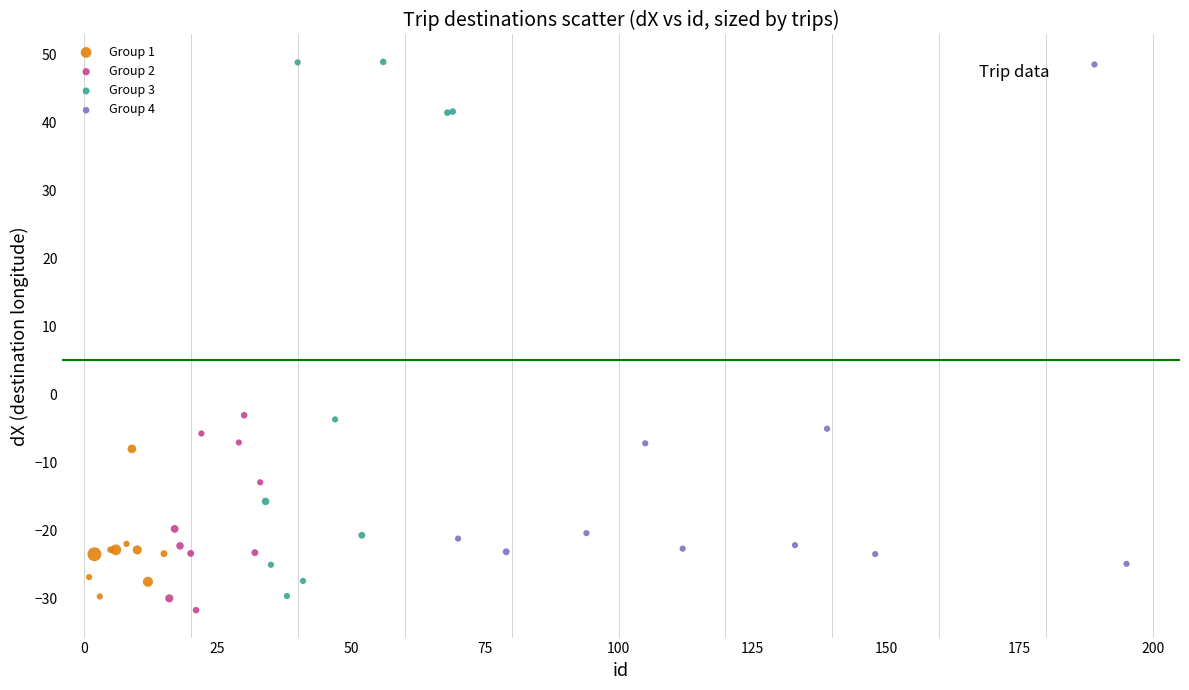

Which series has the widest spread of Y values?

Group 3